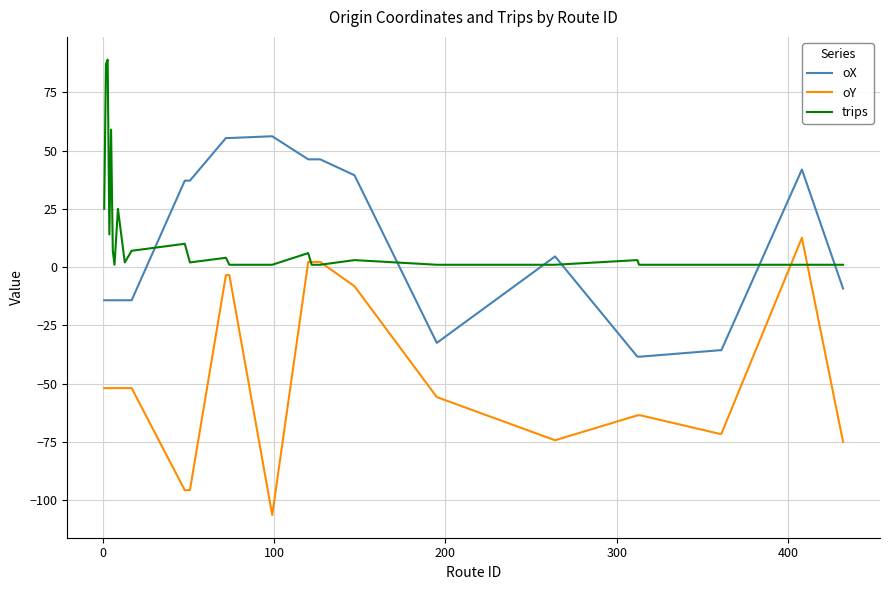

Which series ends up on top after the final intersection of oX and trips?

trips